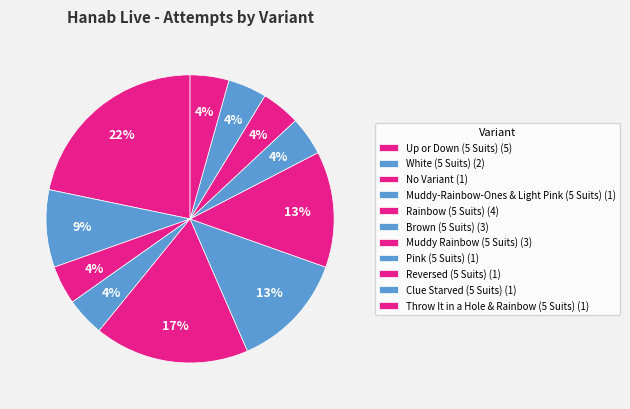

The Throw It in a Hole & Rainbow (5 Suits) slice represents 14% of the pie. True or false?

False